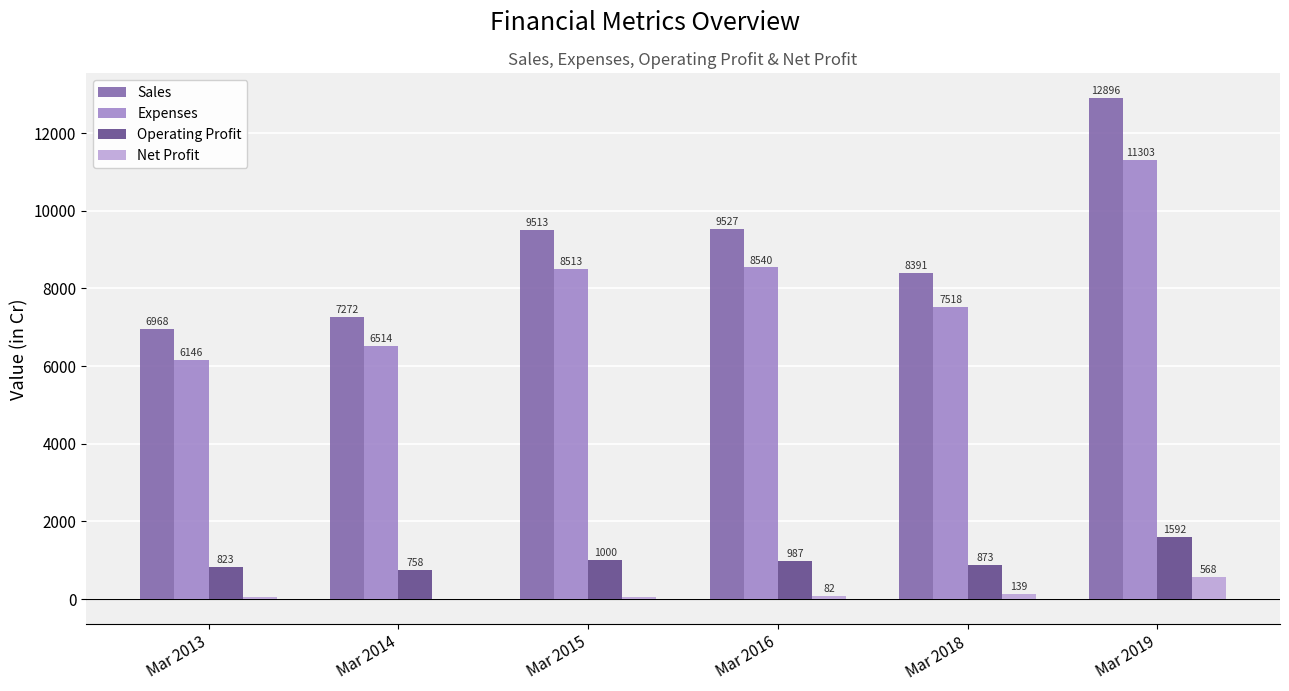

What is the approximate value of Sales at Mar 2019?

12896